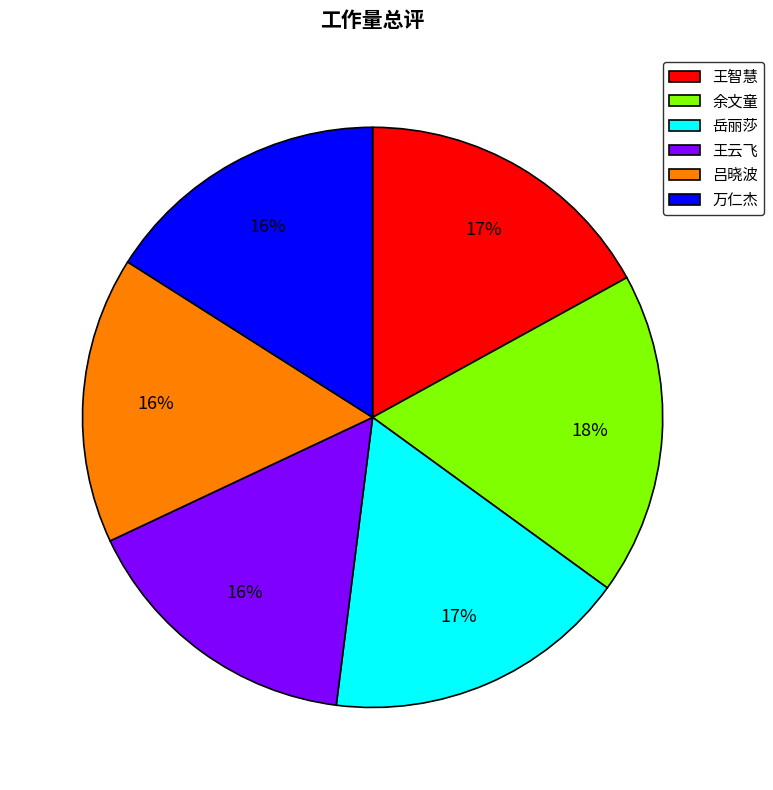

To the nearest percent, what is the average slice percentage?

17%